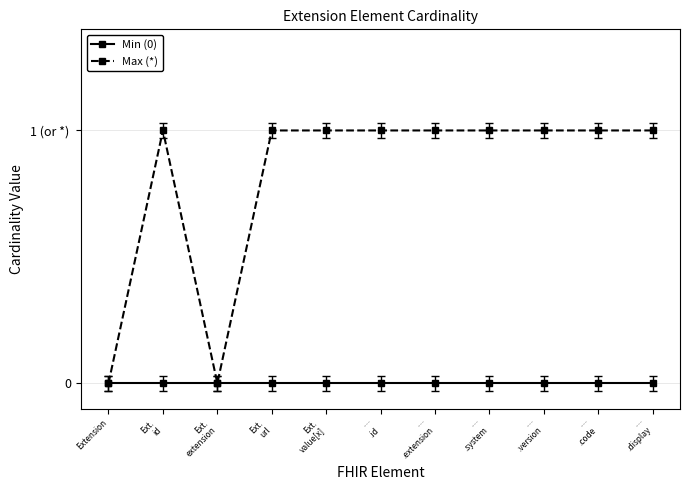

Reading left to right, list all the values displayed in this chart.

Min (0): Extension=0	Ext.
id=0	Ext.
extension=0	Ext.
url=0	Ext.
value[x]=0	…
.id=0	…
.extension=0	…
.system=0	…
.version=0	…
.code=0	…
.display=0
Max (*): Extension=0	Ext.
id=1	Ext.
extension=0	Ext.
url=1	Ext.
value[x]=1	…
.id=1	…
.extension=1	…
.system=1	…
.version=1	…
.code=1	…
.display=1